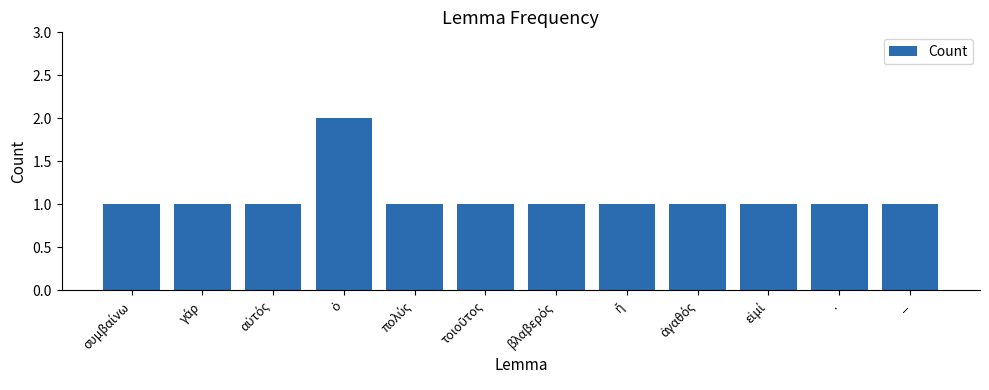

Reading right to left, extract all data points from this chart.

1	1	1	1	1	1	1	1	2	1	1	1